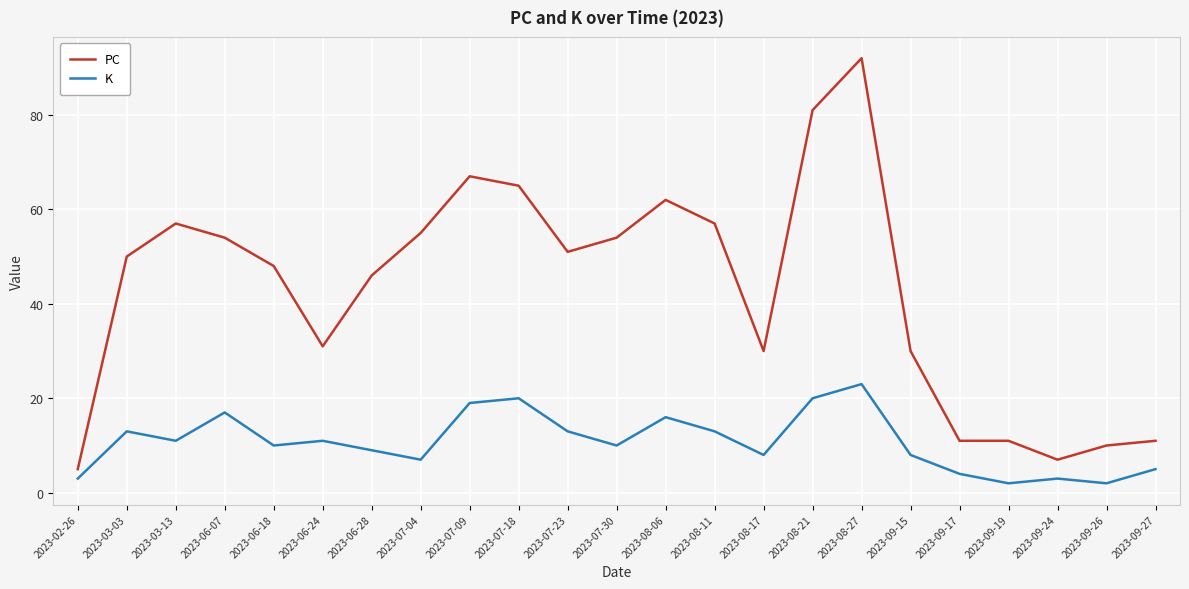

True or false: K and PC intersect in this chart.

False